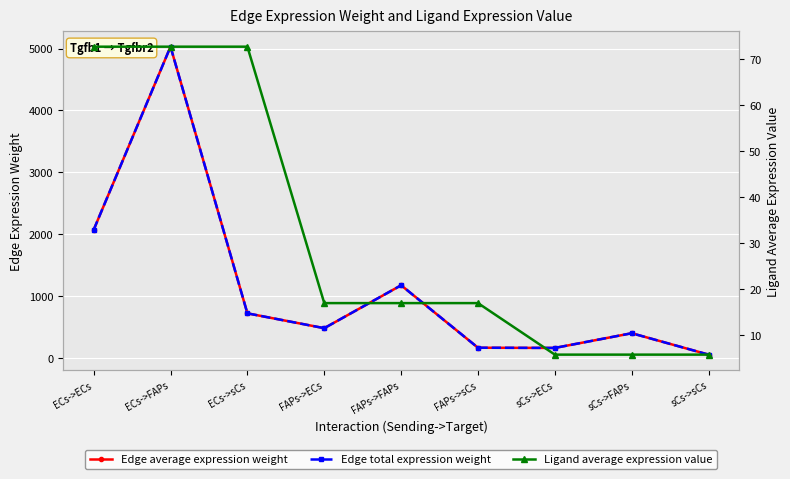

How many lines are shown in the chart?

3